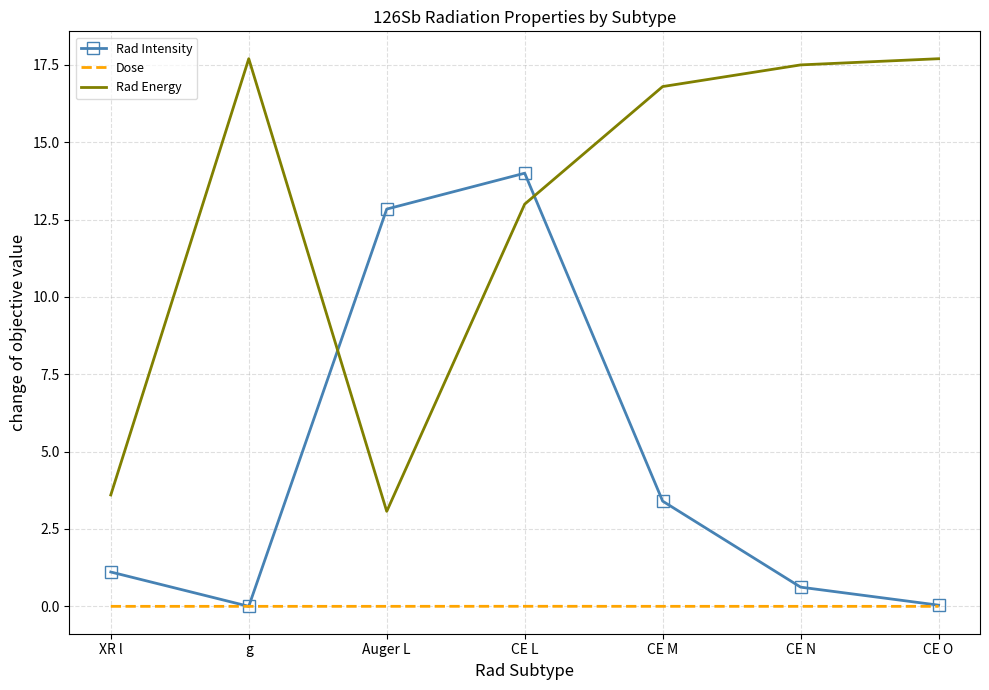

Which series has the largest total across all categories?

Rad Energy